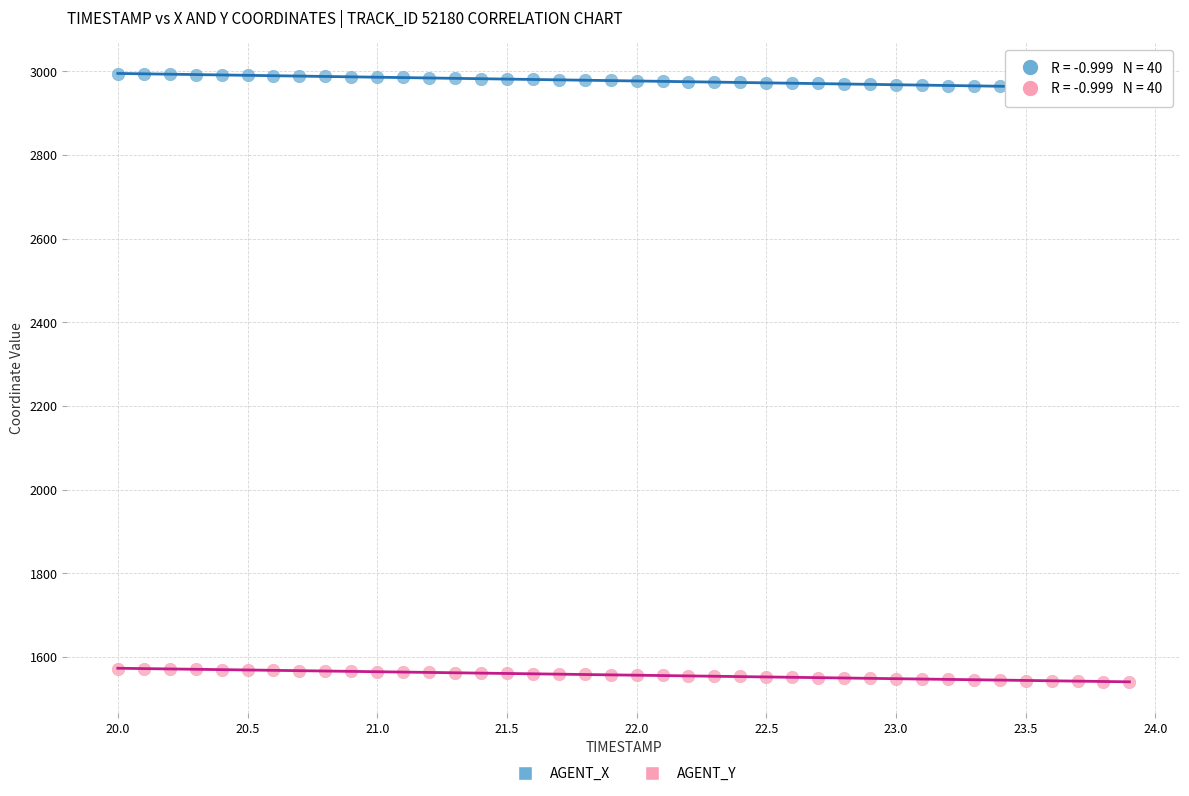

Which series has the largest Y range (max minus min)?

AGENT_X